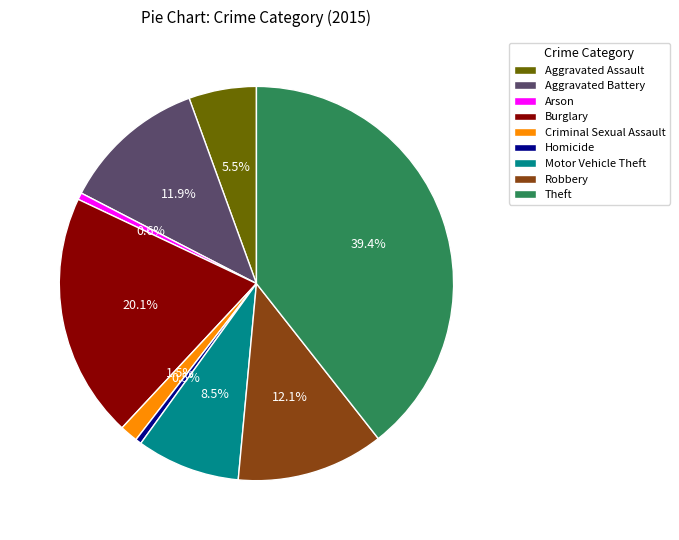

True or false: Burglary accounts for 20% of the total.

True